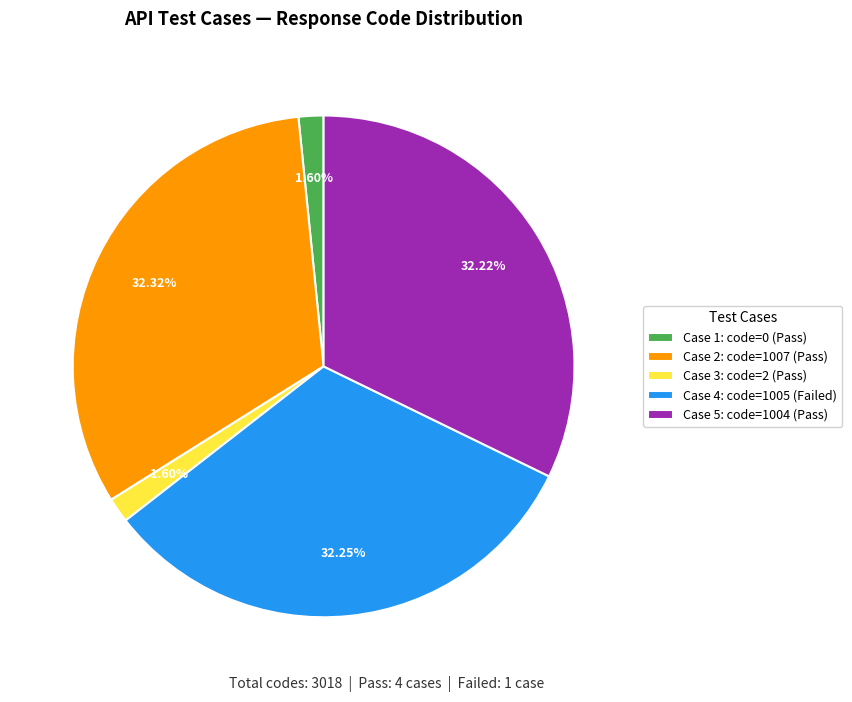

Is there any slice that represents more than half of the pie?

No